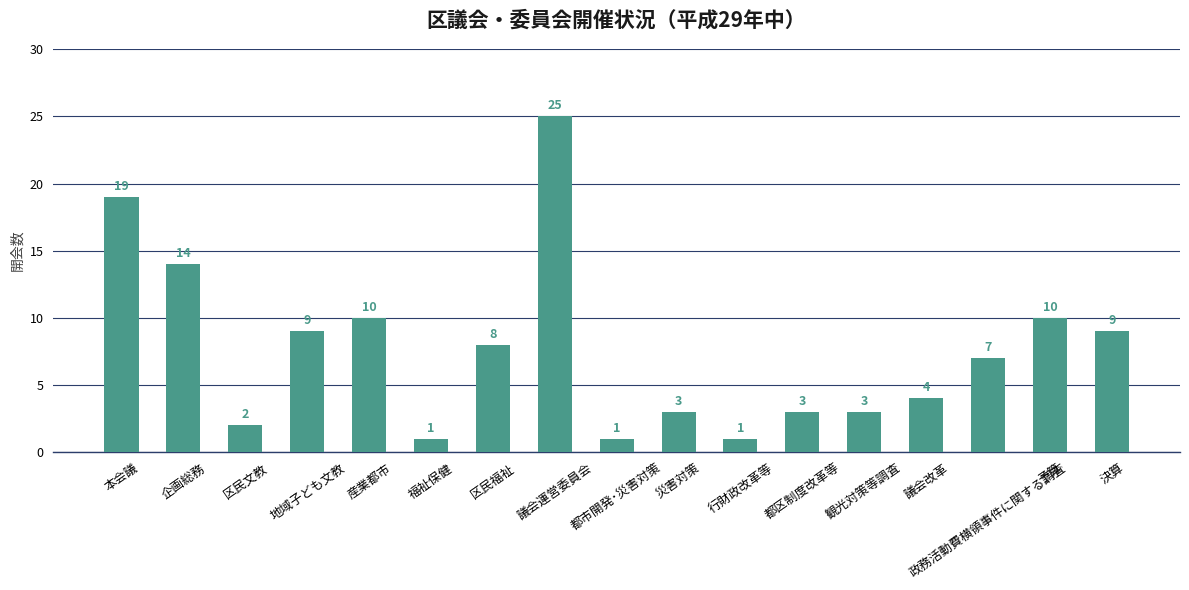

How many series are shown in this chart?

1